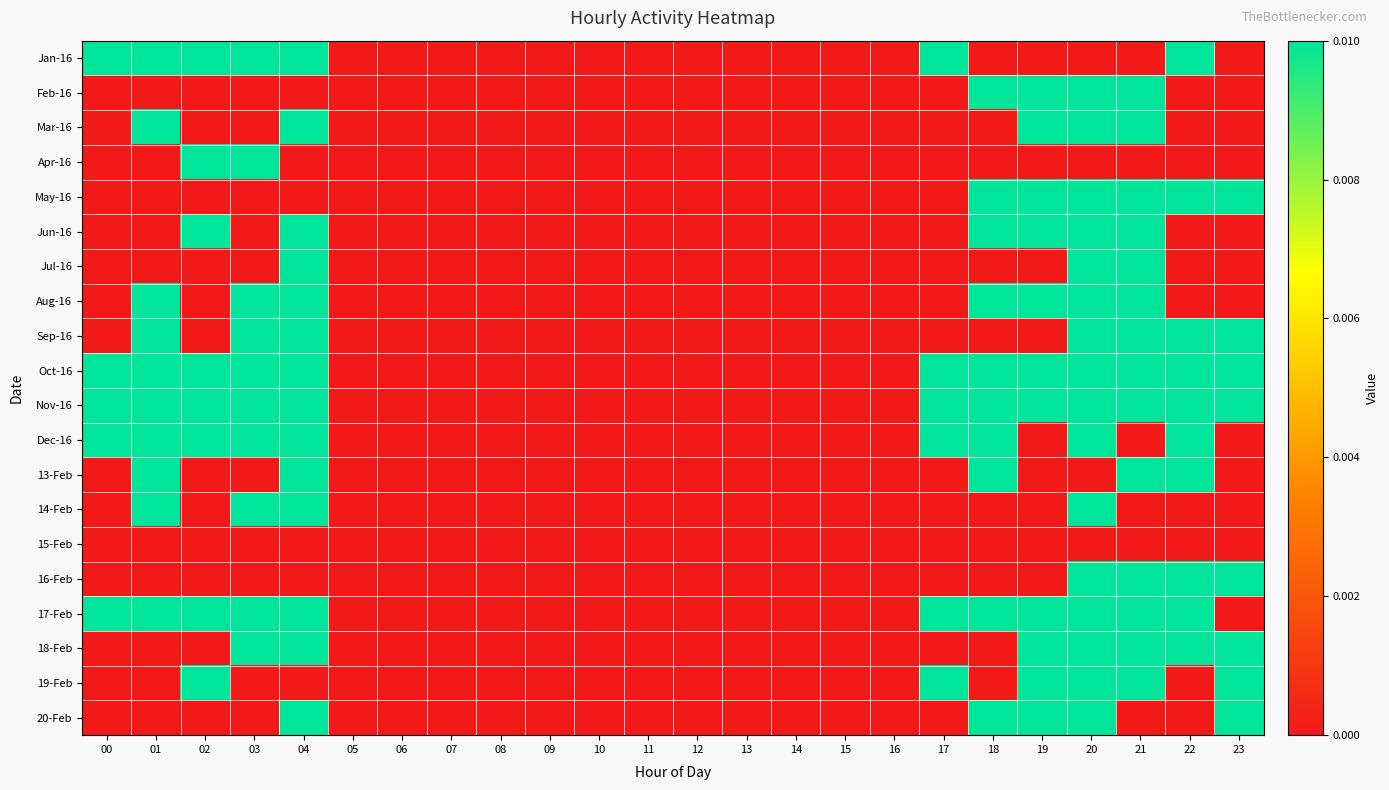

Which series has the largest total across all categories?

Oct-16